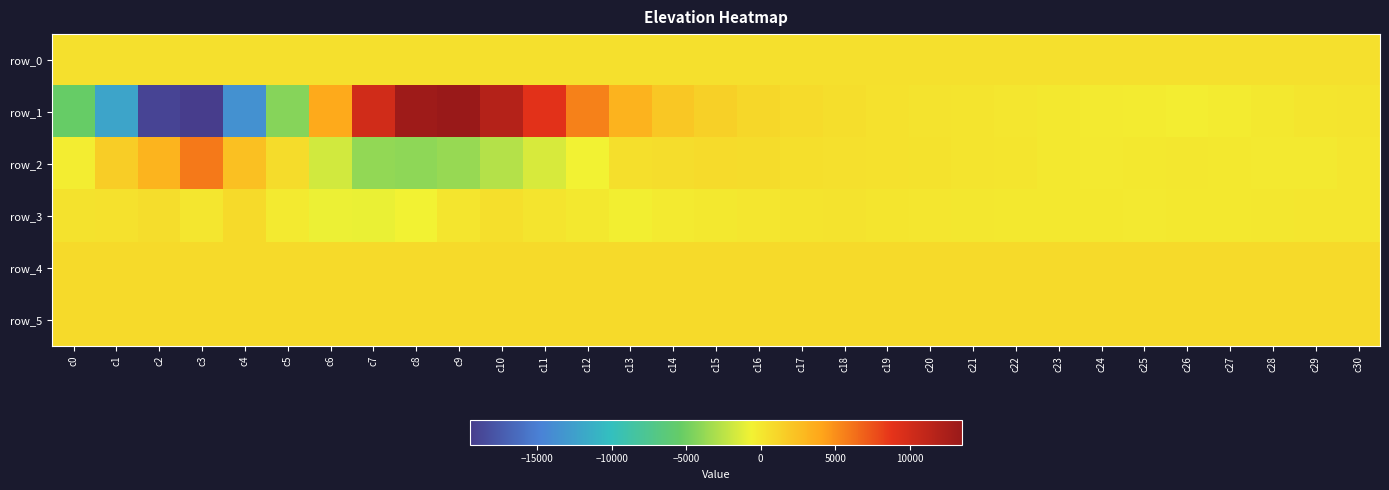

Is the value of row_1 at c12 greater than the value of row_0 at c18?

Yes